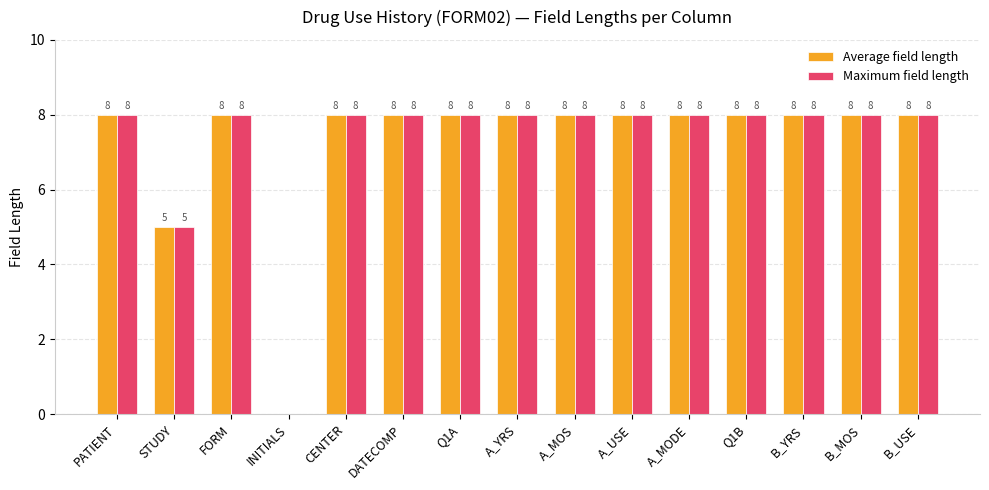

Reading left to right, transcribe all the data shown in this chart.

Average field length: 8	5	8	0	8	8	8	8	8	8	8	8	8	8	8
Maximum field length: 8	5	8	0	8	8	8	8	8	8	8	8	8	8	8